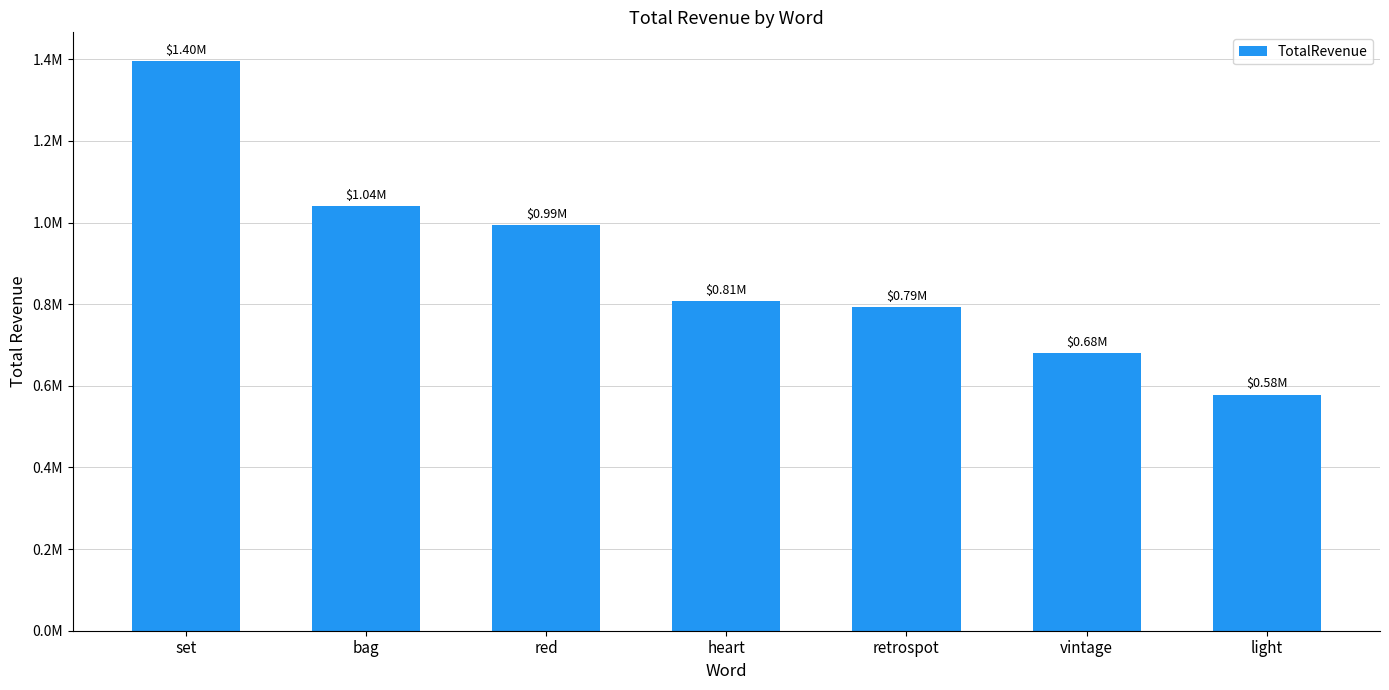

Does the chart contain any negative values?

No